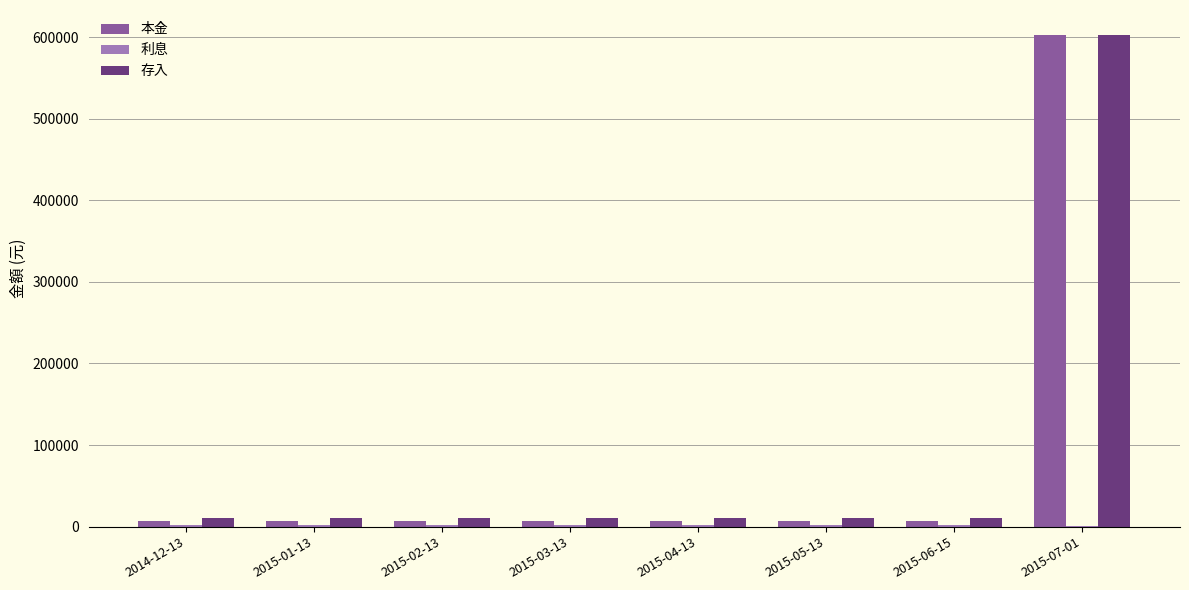

At which category is the sum across all series the highest?

2015-07-01